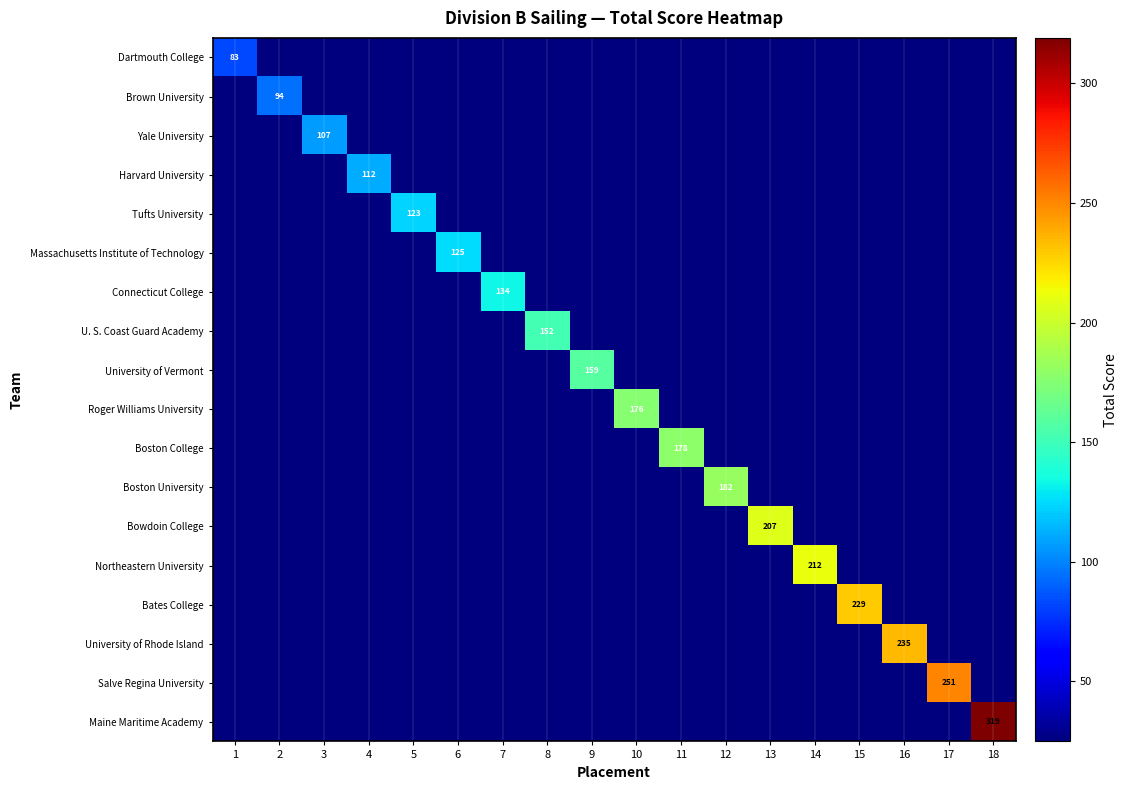

Which label corresponds to the largest value in the chart?

18